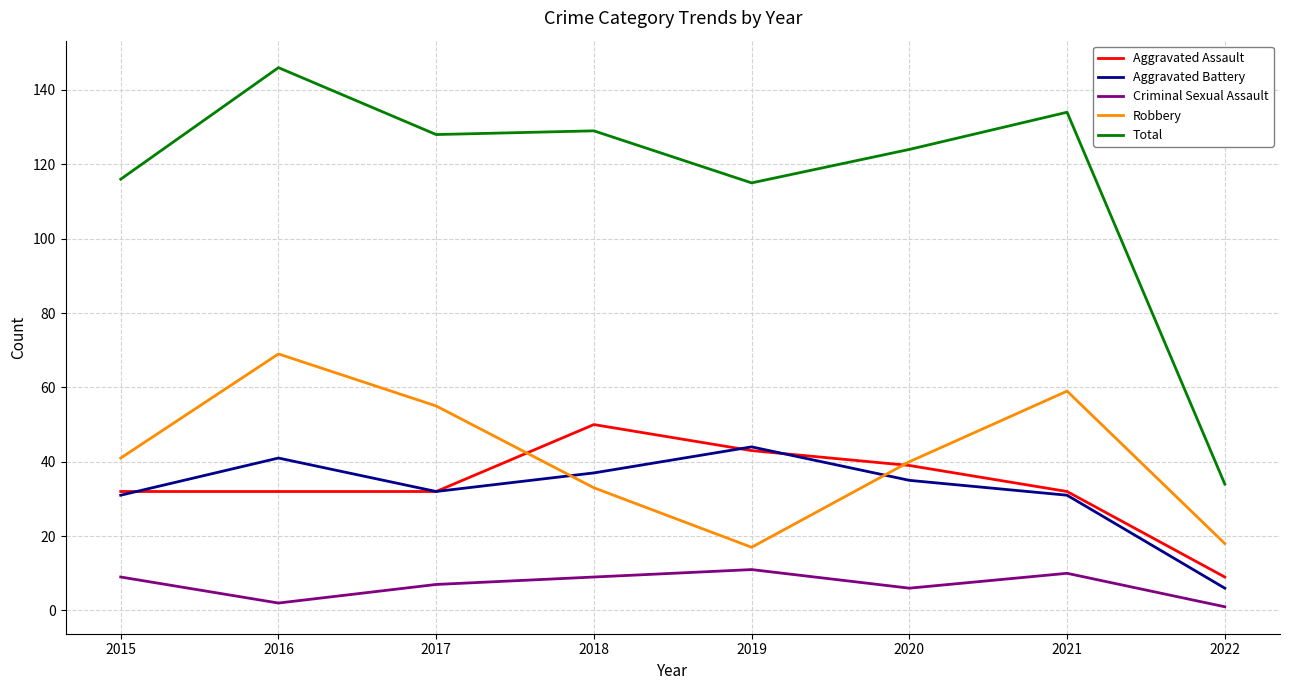

What is the difference between the second highest and minimum values in the Aggravated Battery series?

35